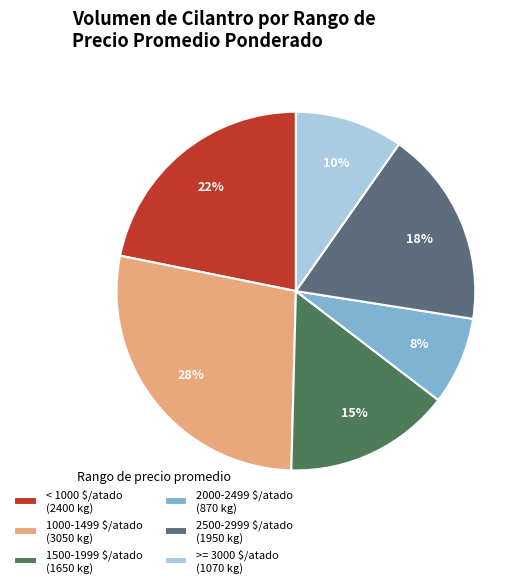

To the nearest percent, what portion does 2000-2499 $/atado (870 kg) represent?

8%